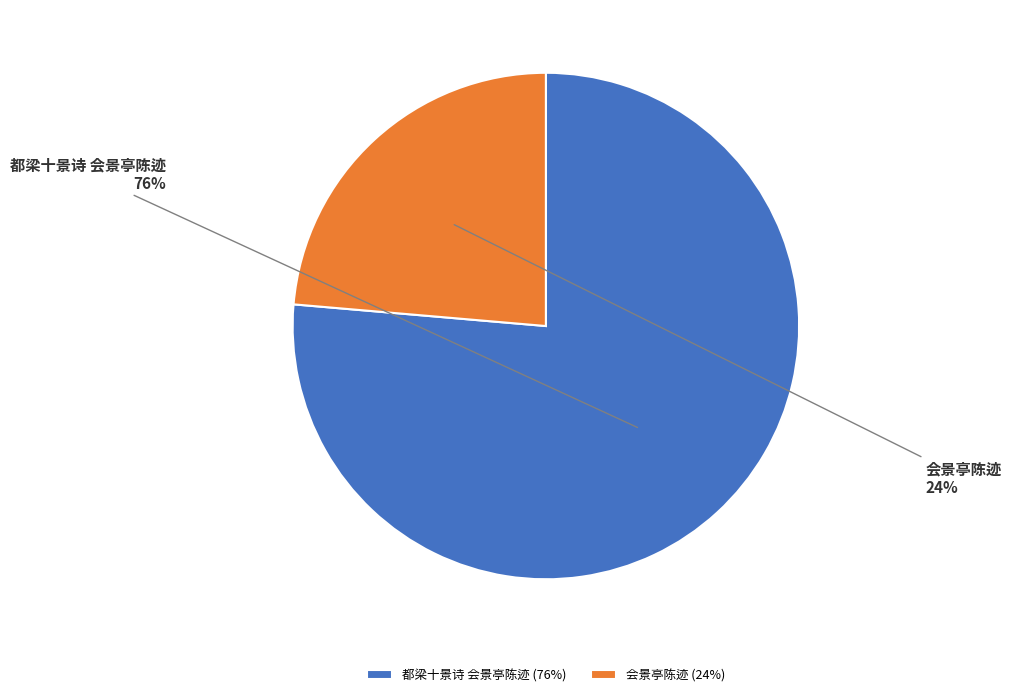

Rank the categories by value from lowest to highest.

会景亭陈迹, 都梁十景诗 会景亭陈迹